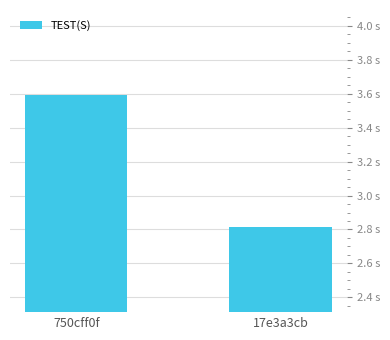

What is the sum of the values at 750cff0f and 17e3a3cb?

6.4